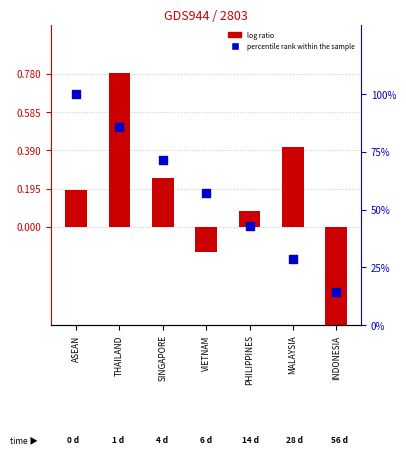

Which series has the largest Y range (max minus min)?

percentile rank within the sample